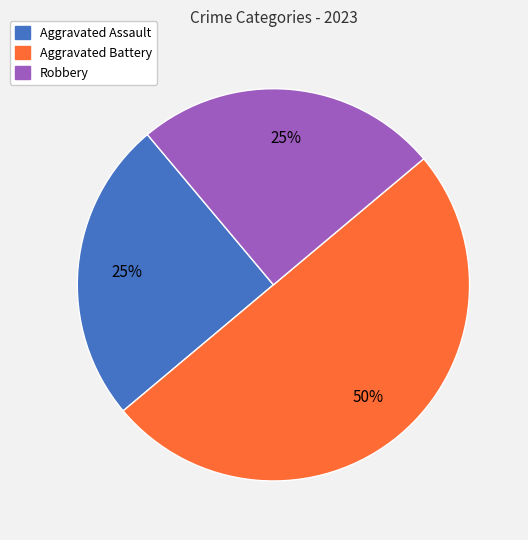

To the nearest percent, what is the difference between the largest and smallest slice percentages?

25%